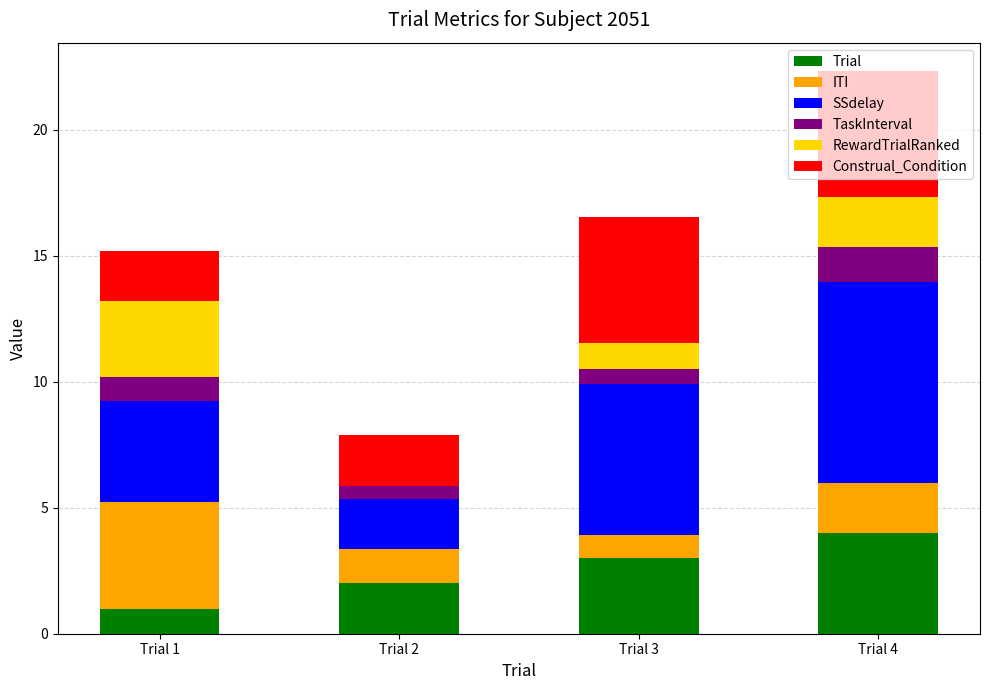

Count the number of categories in the chart.

4